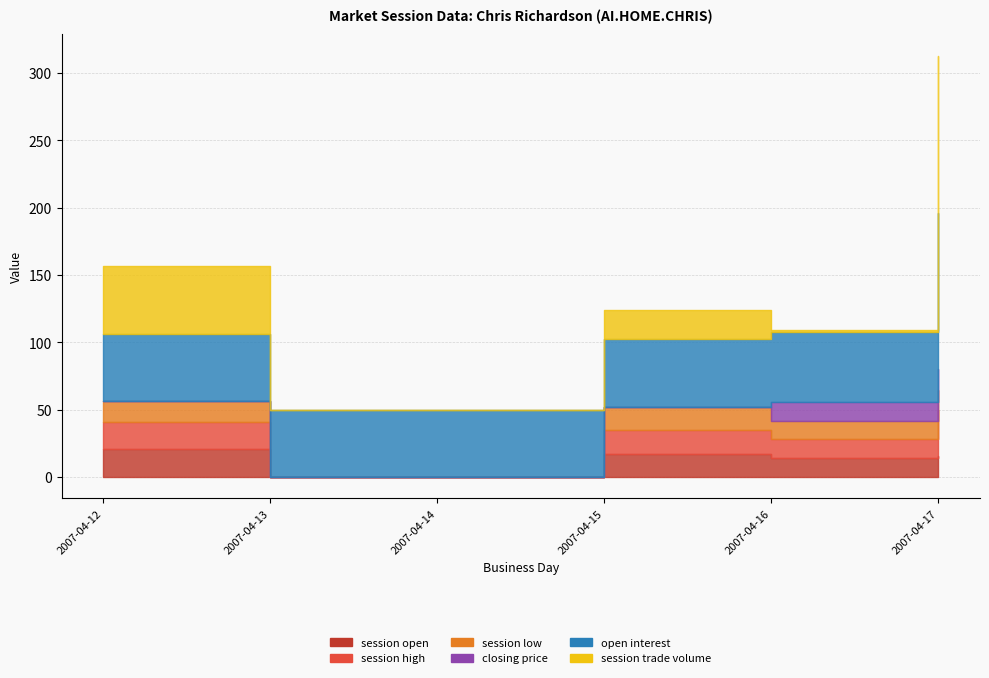

What is the difference between the maximum and minimum values in the session low series?

16.9